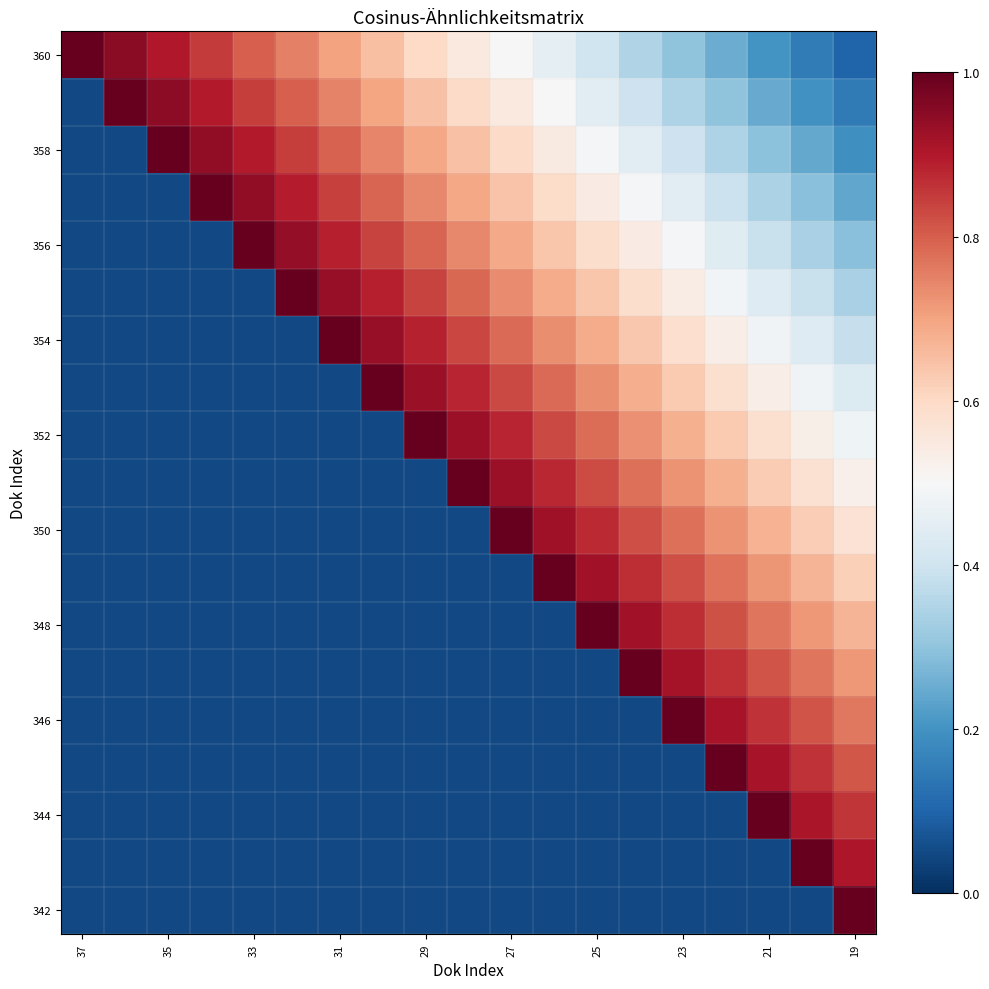

Which series has the largest total across all categories?

360